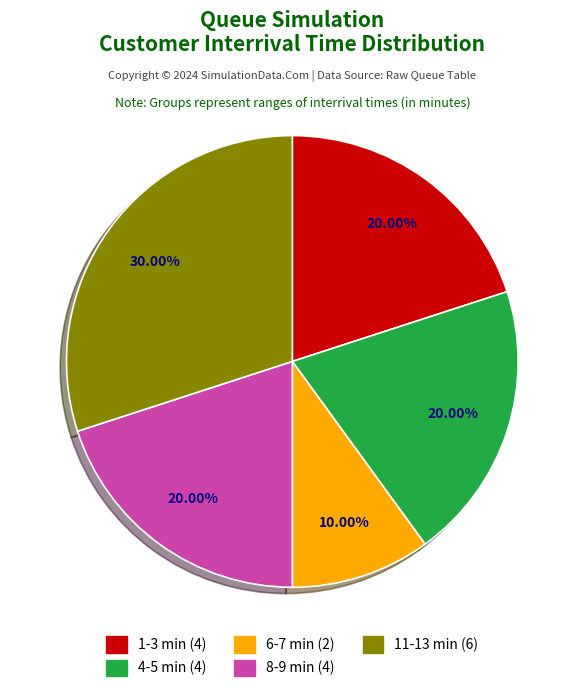

Does any single category account for the majority?

No